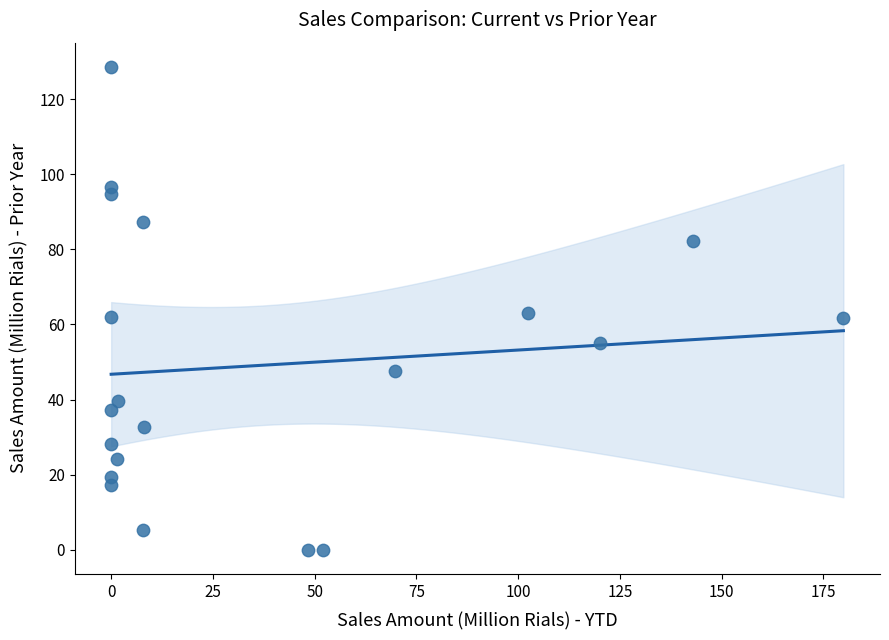

What is the range of Y values (max minus min)?

128.6